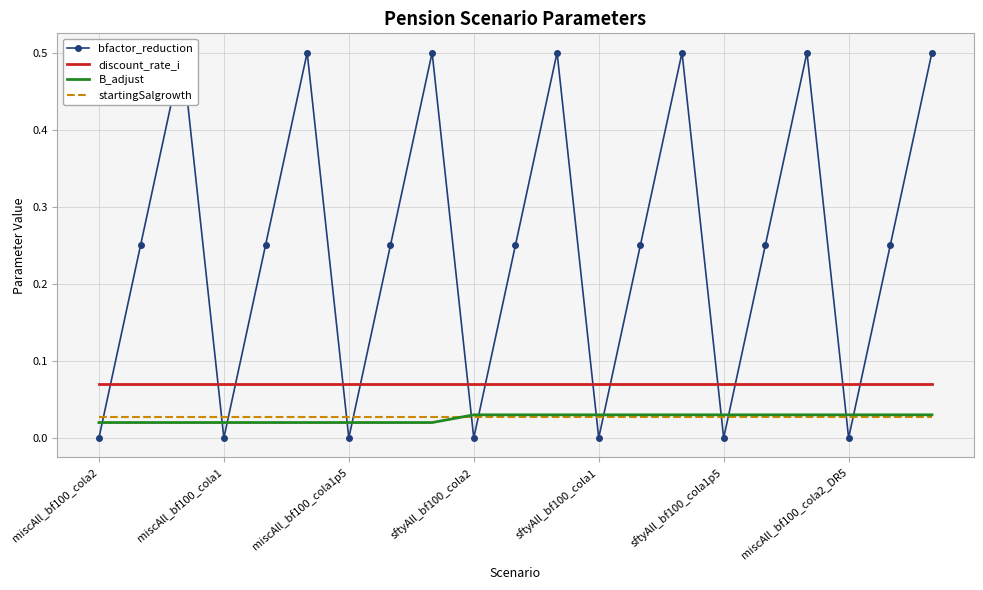

True or false: discount_rate_i and B_adjust intersect in this chart.

False